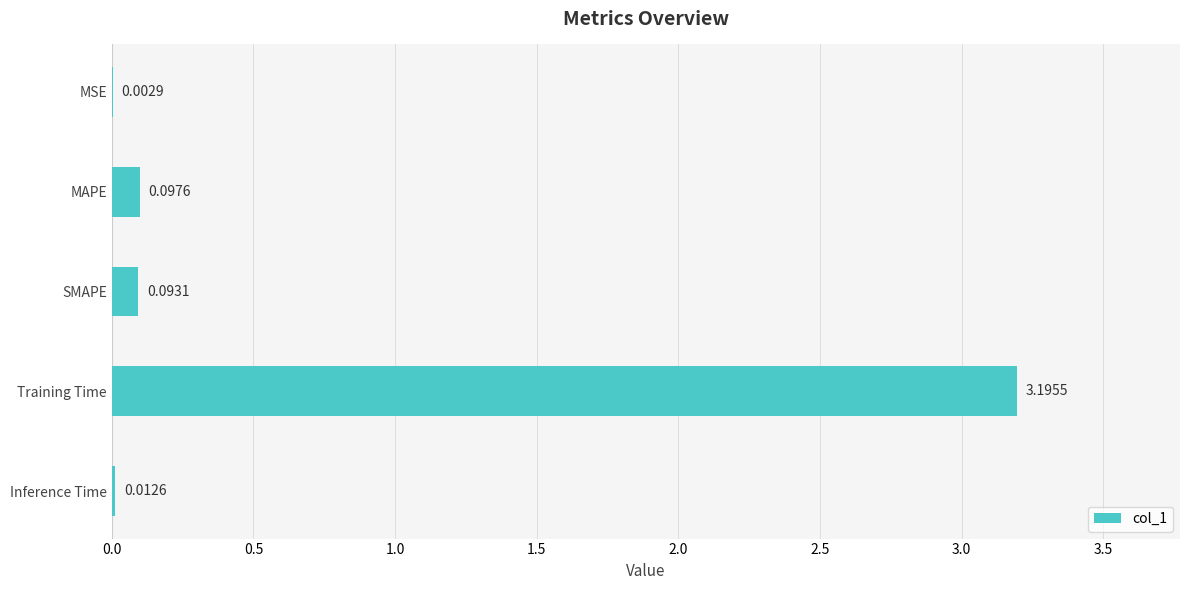

Between MSE and Training Time, which is larger?

Training Time